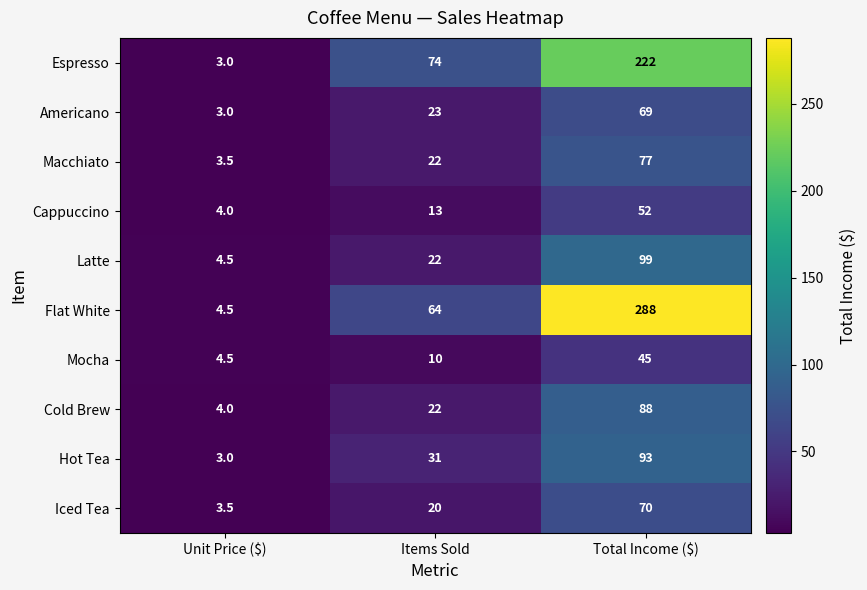

What is the total value across all series at Total Income ($)?

1103.0